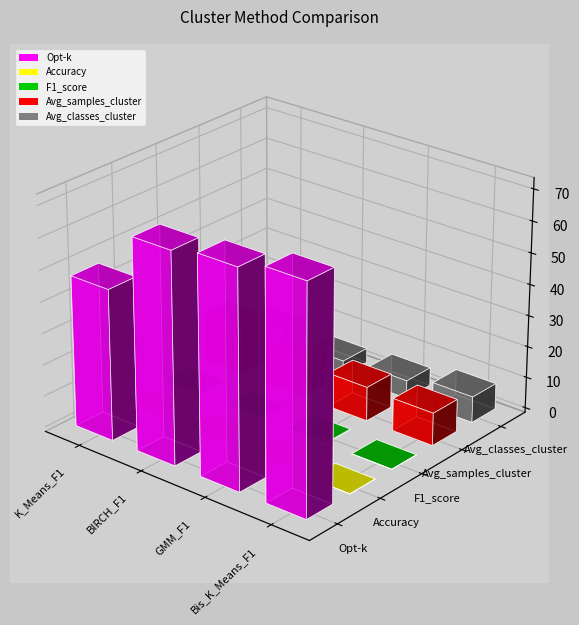

Reading left to right, list all the values displayed in this chart.

Opt-k: 48.0	67.0	69.0	72.0
Accuracy: 0.4	0.3	0.3	0.1
F1_score: 0.3	0.2	0.3	0.1
Avg_samples_cluster: 15.6	11.2	10.9	10.4
Avg_classes_cluster: 7.5	4.7	5.8	8.3